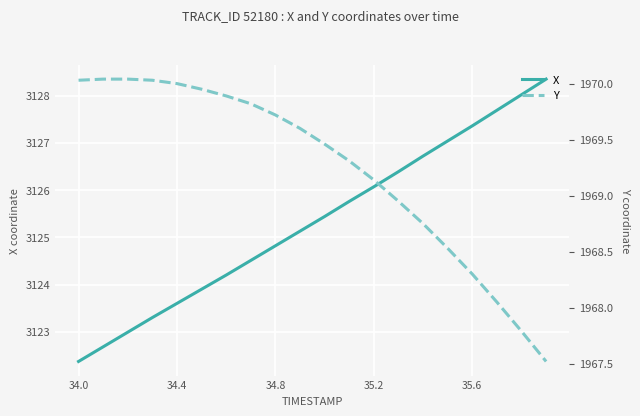

List the series in order of their overall mean, lowest first.

Y, X